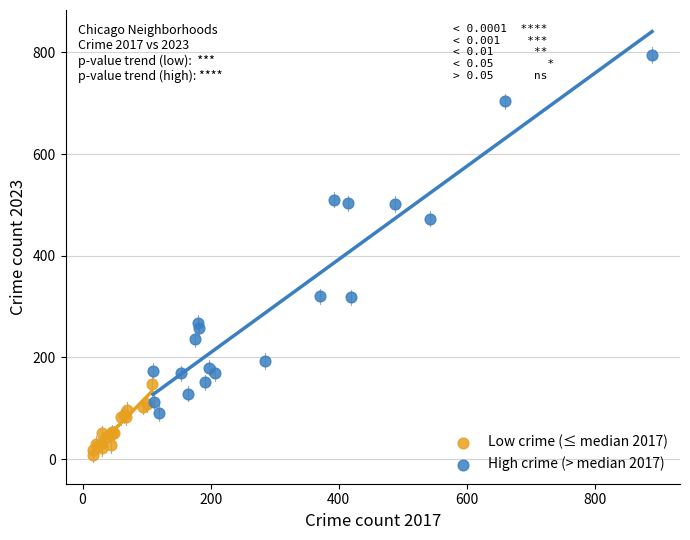

Which series contains the lowest Y value?

Low crime (≤ median 2017)